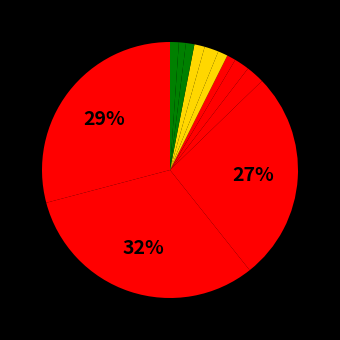

What is the smallest slice in the pie chart?

CL_Rand_2